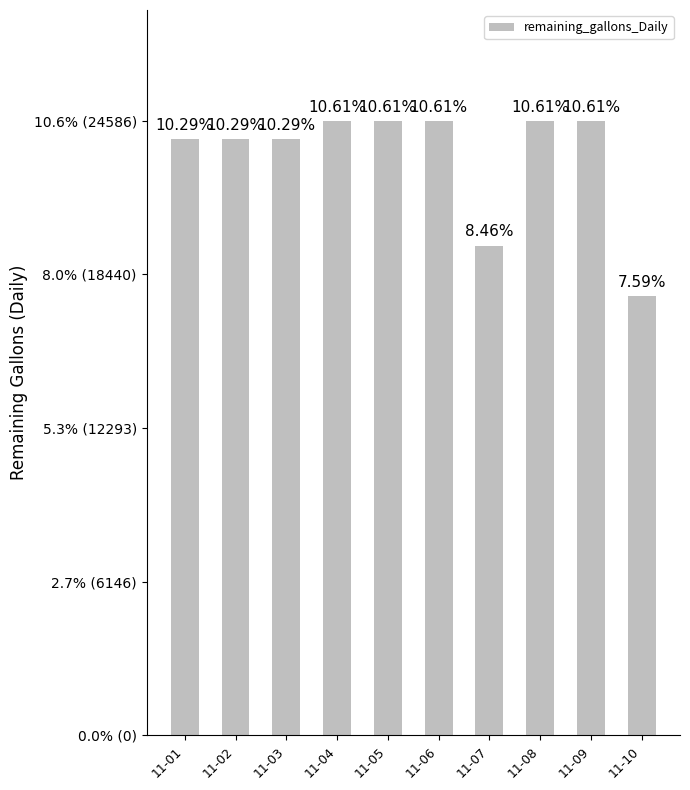

What is the change in value from 11-05 to 11-07?

-4998